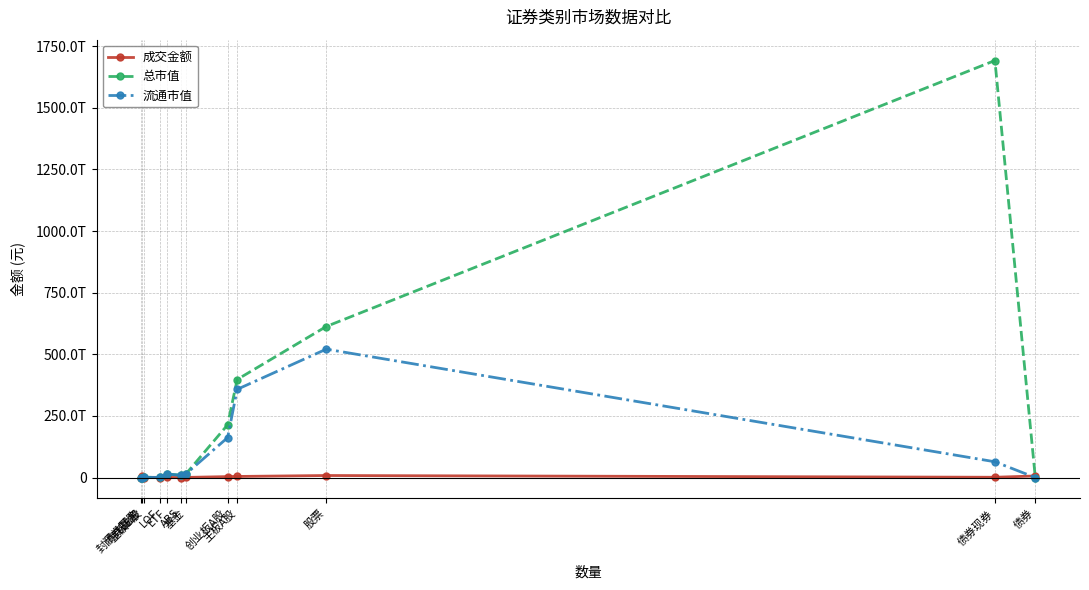

How many interior local valleys does the 流通市值 series have?

3